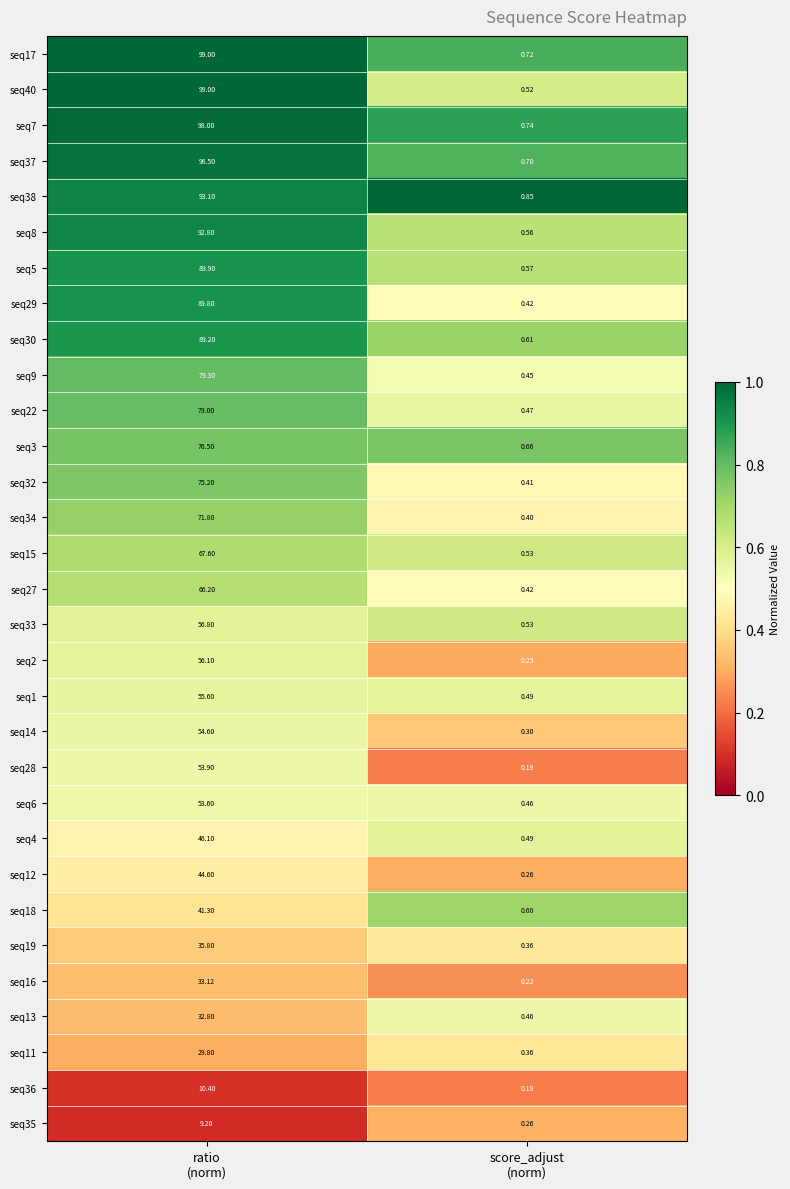

How many values in the seq8 series are below 92?

1